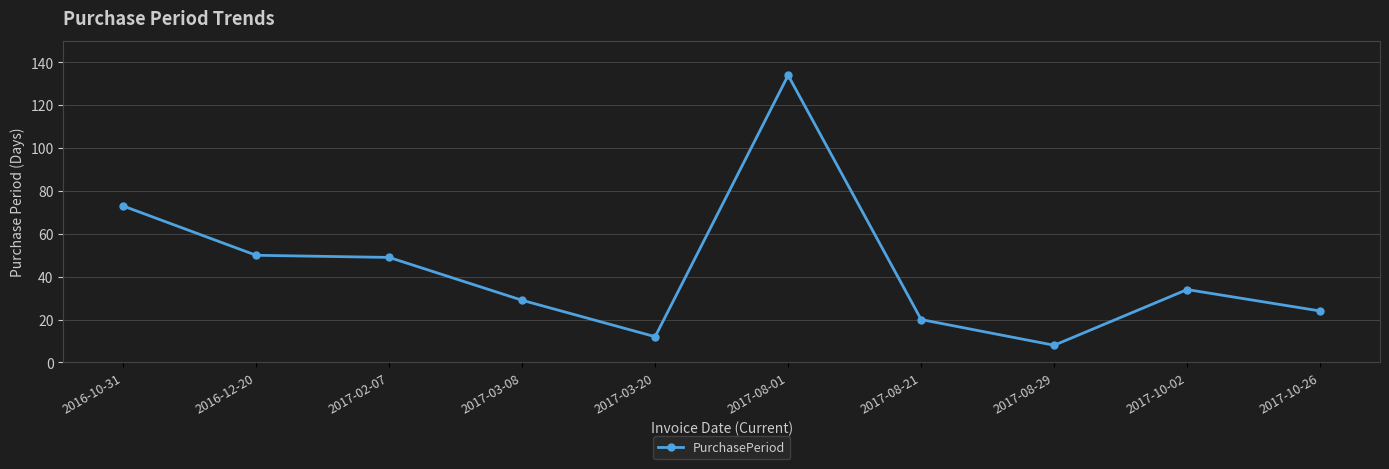

Is it true that the value at 2017-03-20 is 22?

False